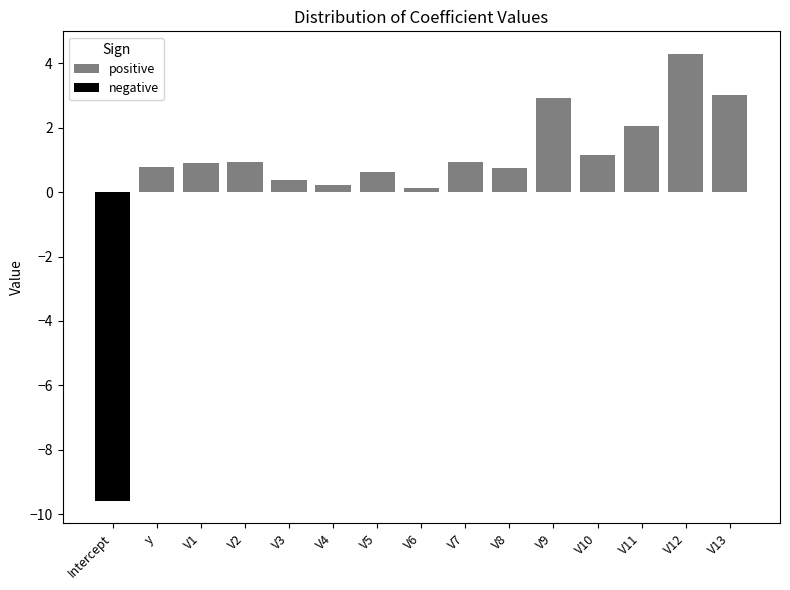

List the series in order of their overall mean, lowest first.

negative, positive